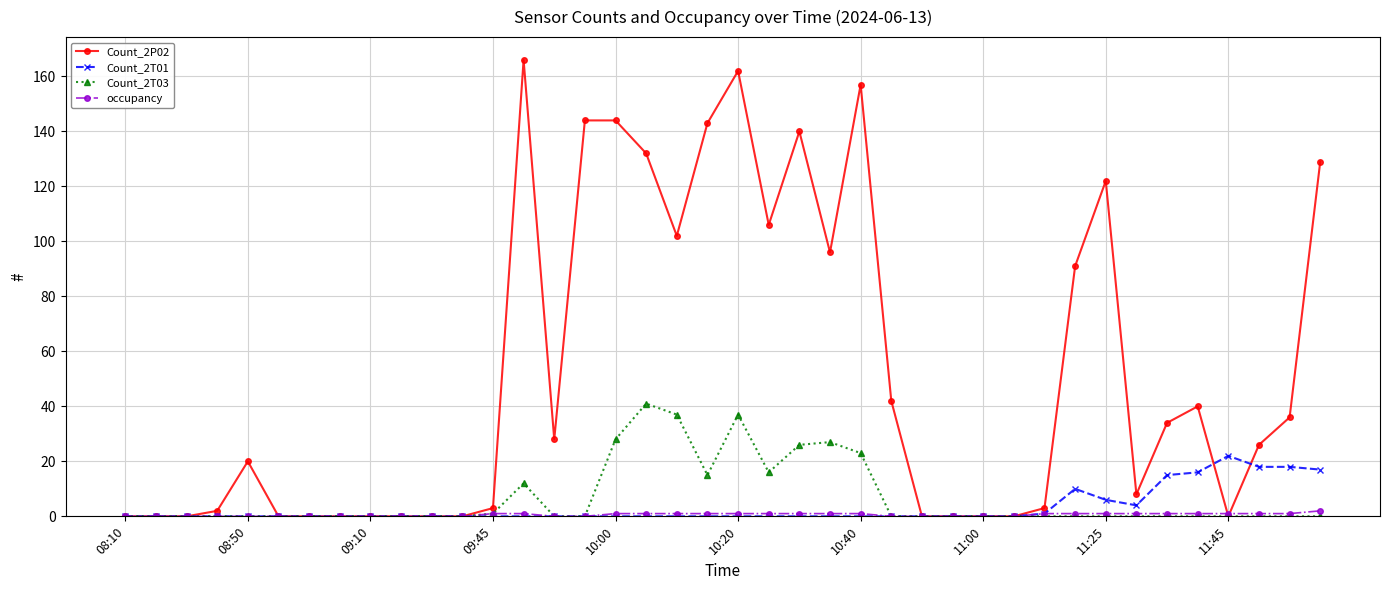

What is the value of the Count_2P02 point at the 35th from the left?

34